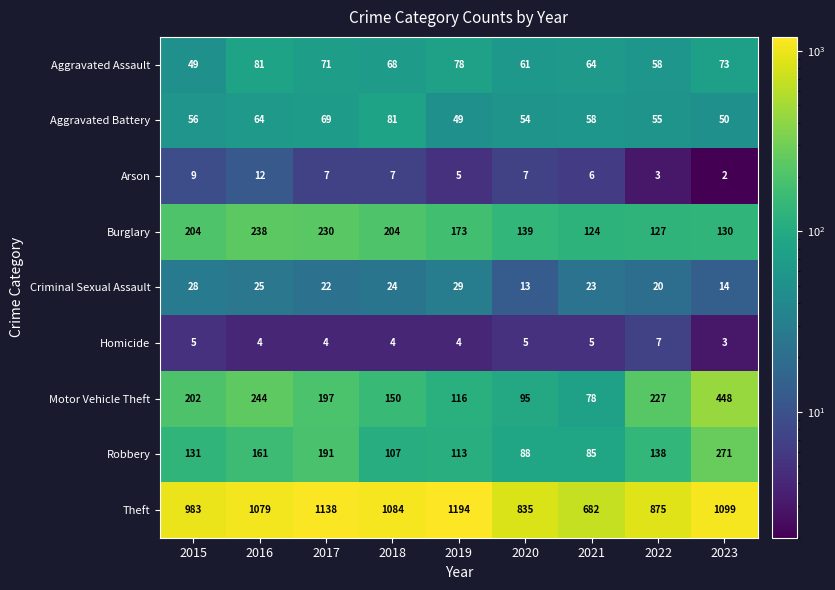

Which series has the largest total across all categories?

Theft